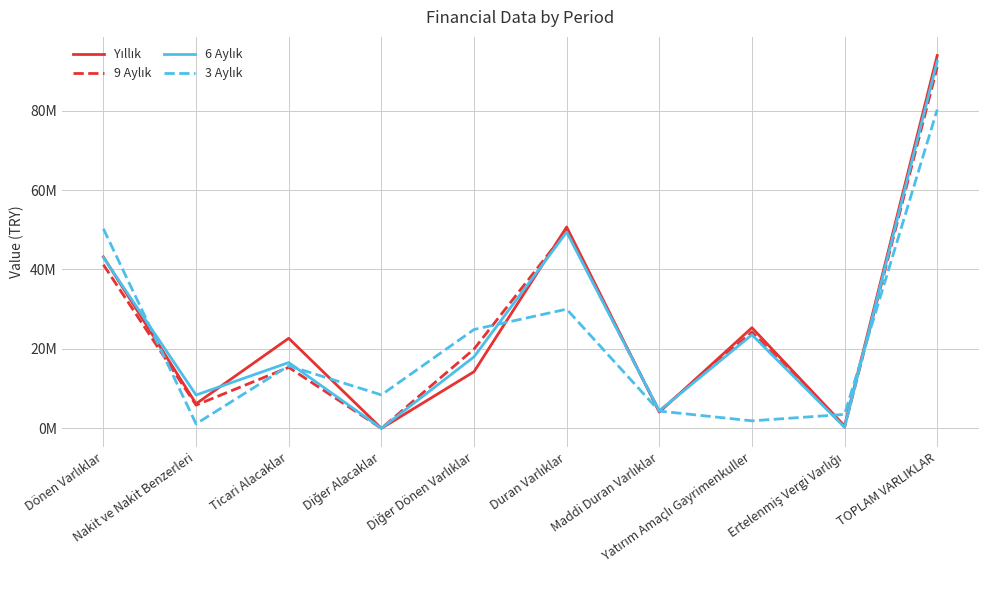

Is it true that Yıllık equals 10693195 at Yatırım Amaçlı Gayrimenkuller?

False